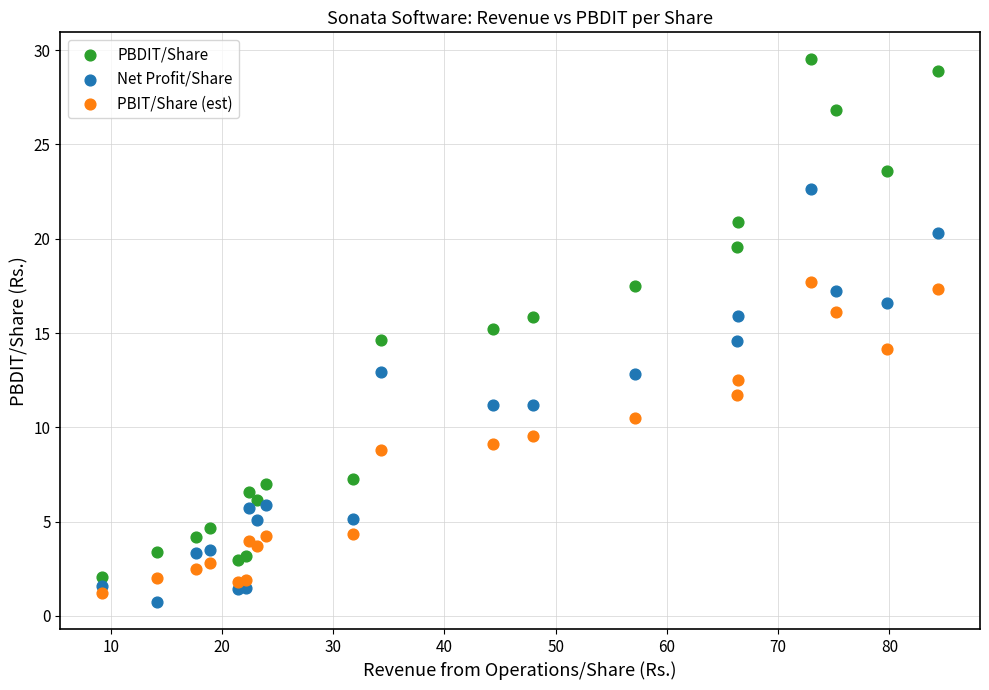

Which series contains the highest Y value?

PBDIT/Share